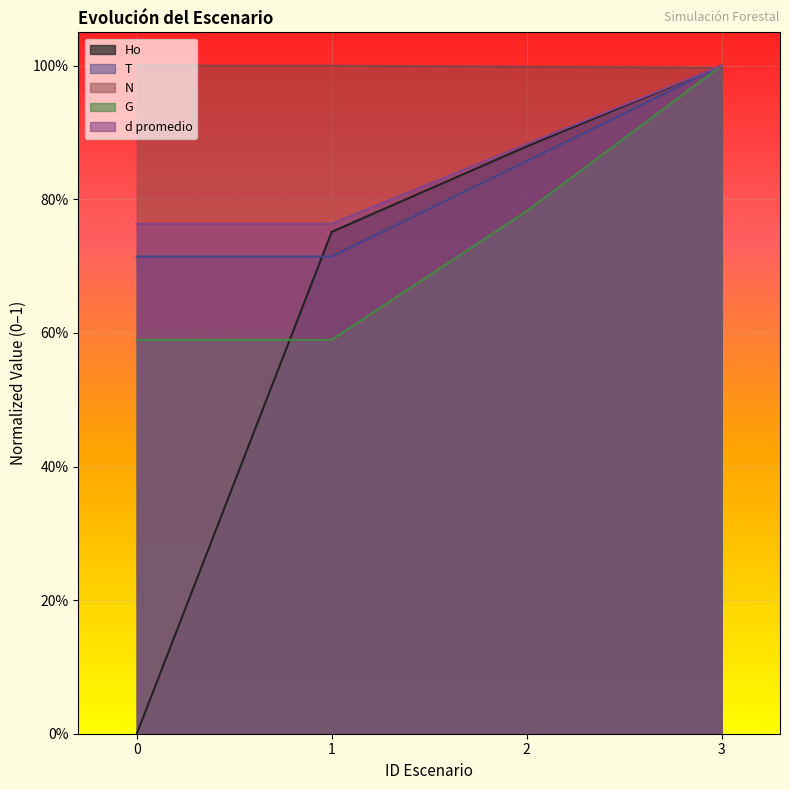

At which label does G reach its peak?

3